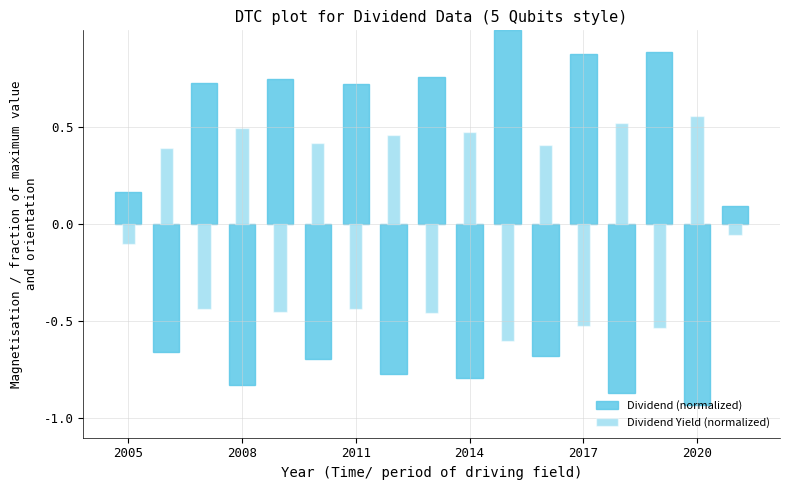

Which has a higher value, 2008 or 14?

14